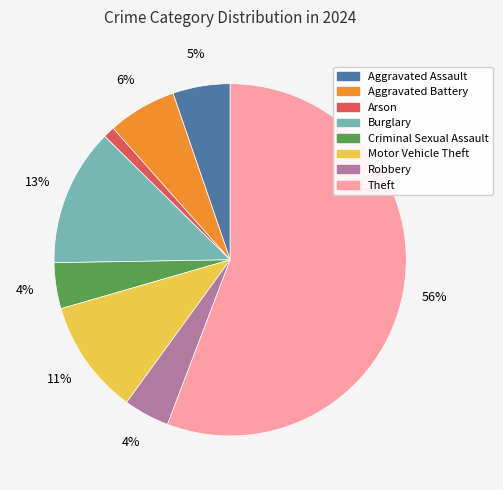

Which has a higher value, Aggravated Assault or Motor Vehicle Theft?

Motor Vehicle Theft